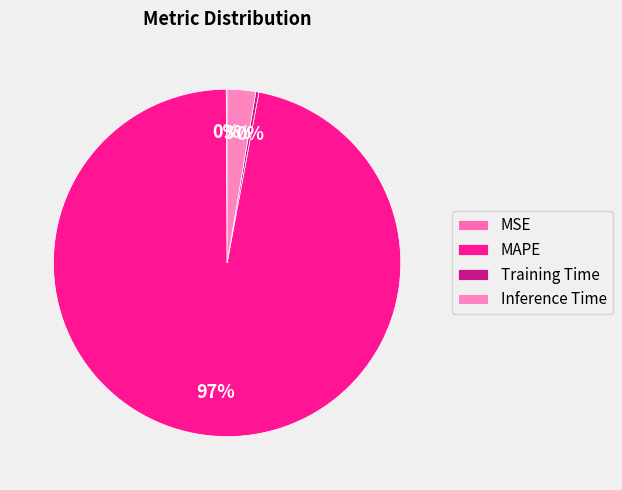

To the nearest percent, what is the difference between the largest and smallest slice percentages?

97%